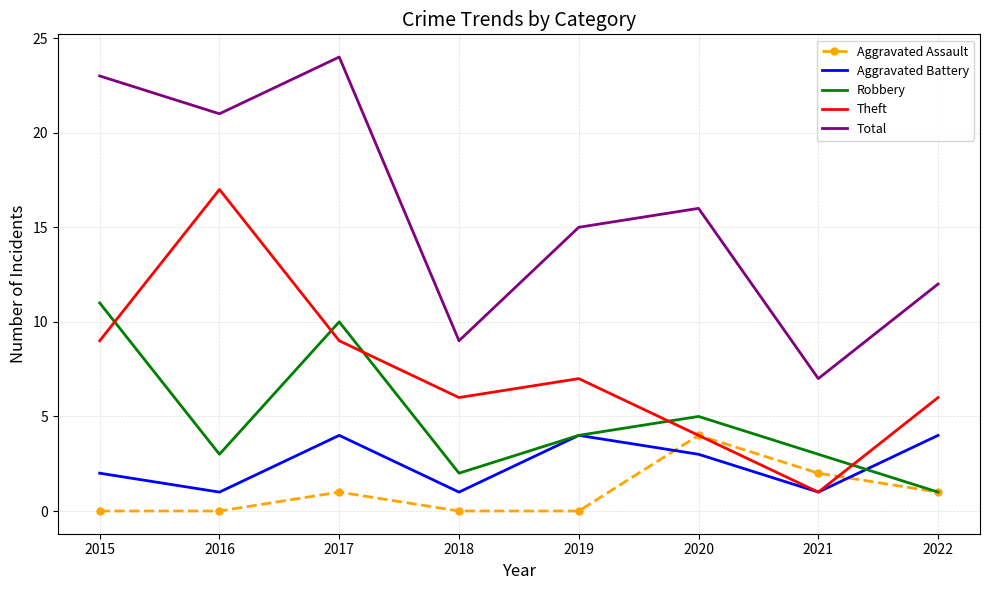

Reading left to right, what are all the values shown in this chart?

Aggravated Assault: 0	0	1	0	0	4	2	1
Aggravated Battery: 2	1	4	1	4	3	1	4
Robbery: 11	3	10	2	4	5	3	1
Theft: 9	17	9	6	7	4	1	6
Total: 23	21	24	9	15	16	7	12